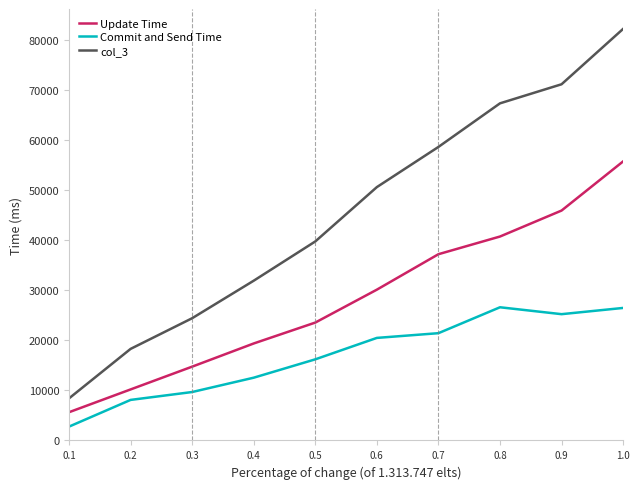

Read the Update Time value at 0.7.

37173